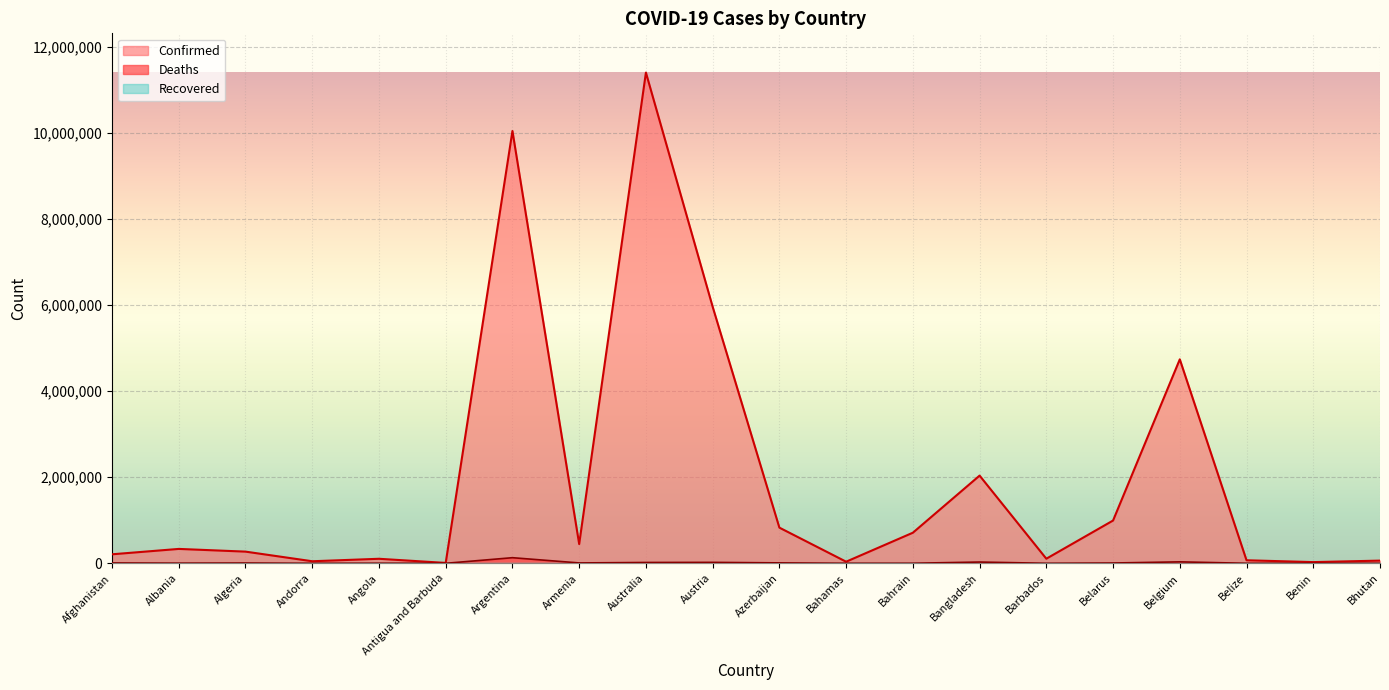

Which has a higher value, Benin or Barbados?

Barbados